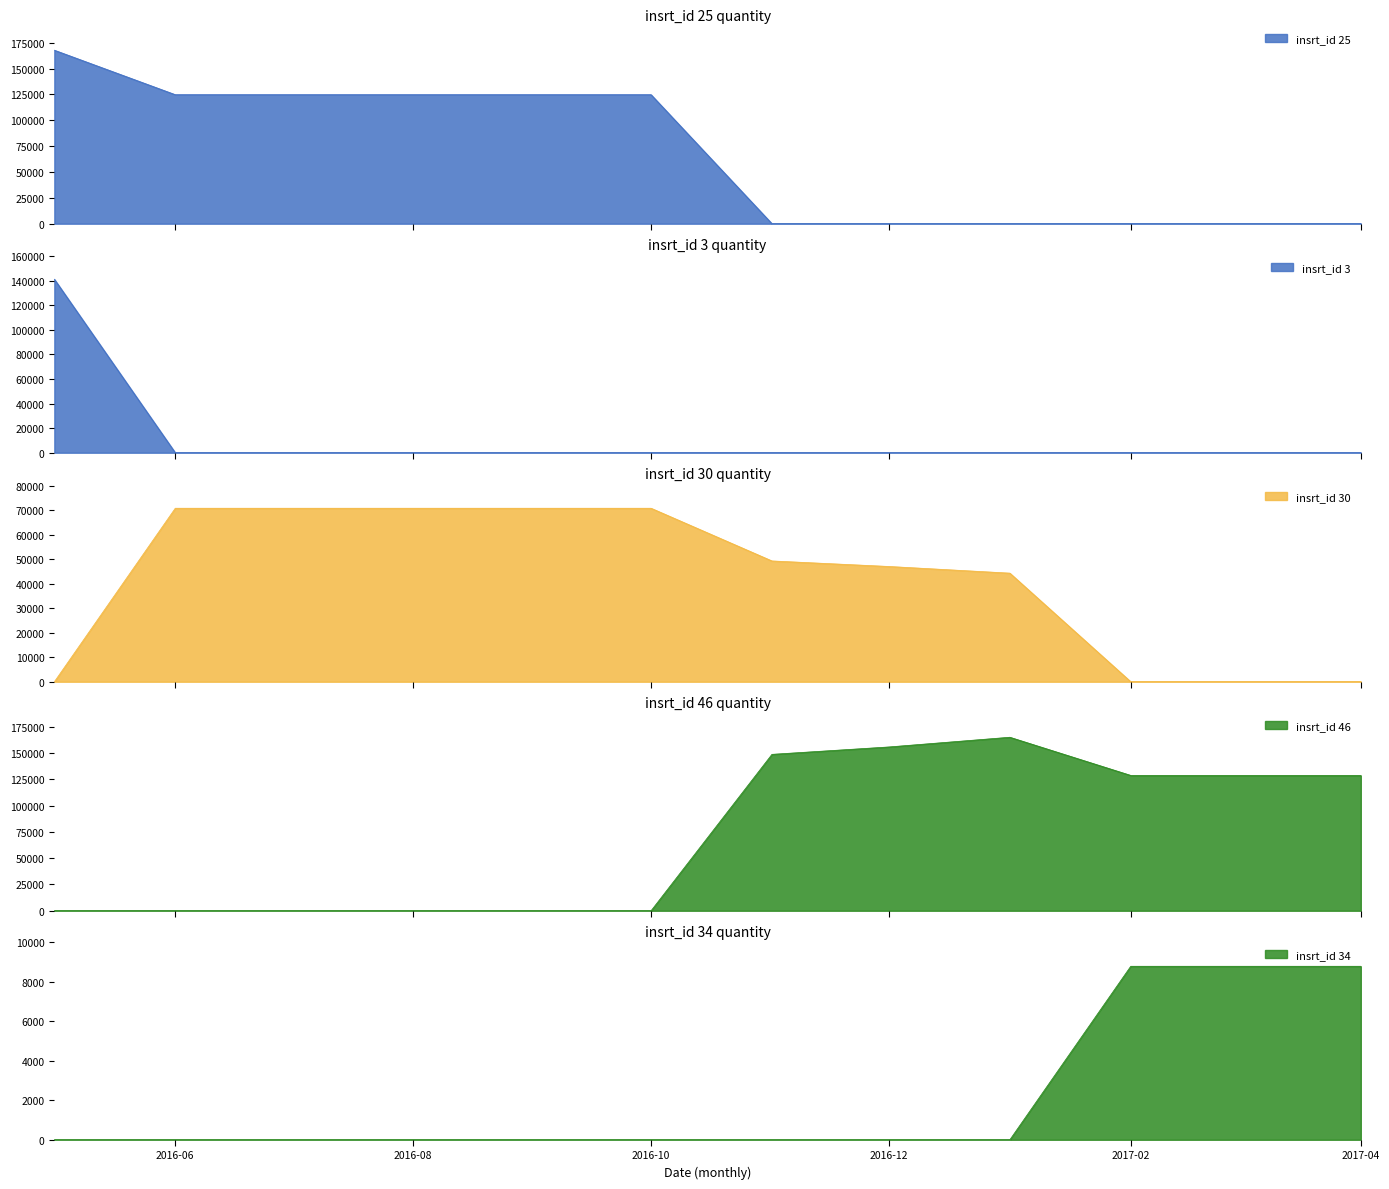

What is the label of the 10th point from the left?

2017-02